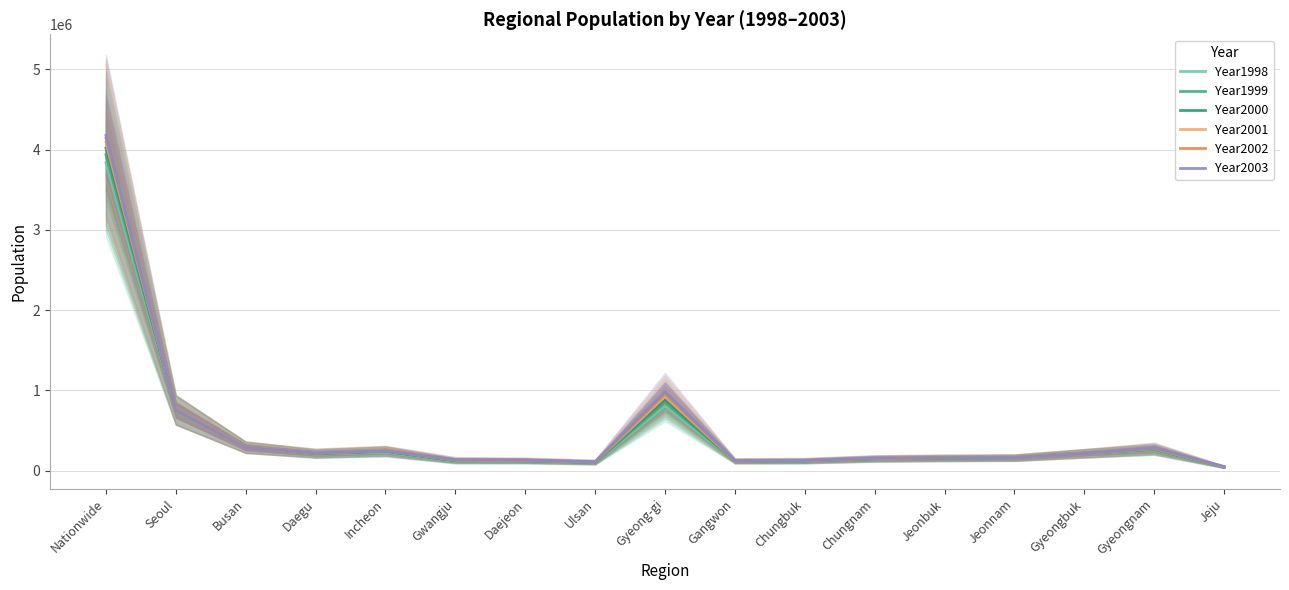

True or false: Year2003 and Year1999 intersect in this chart.

True